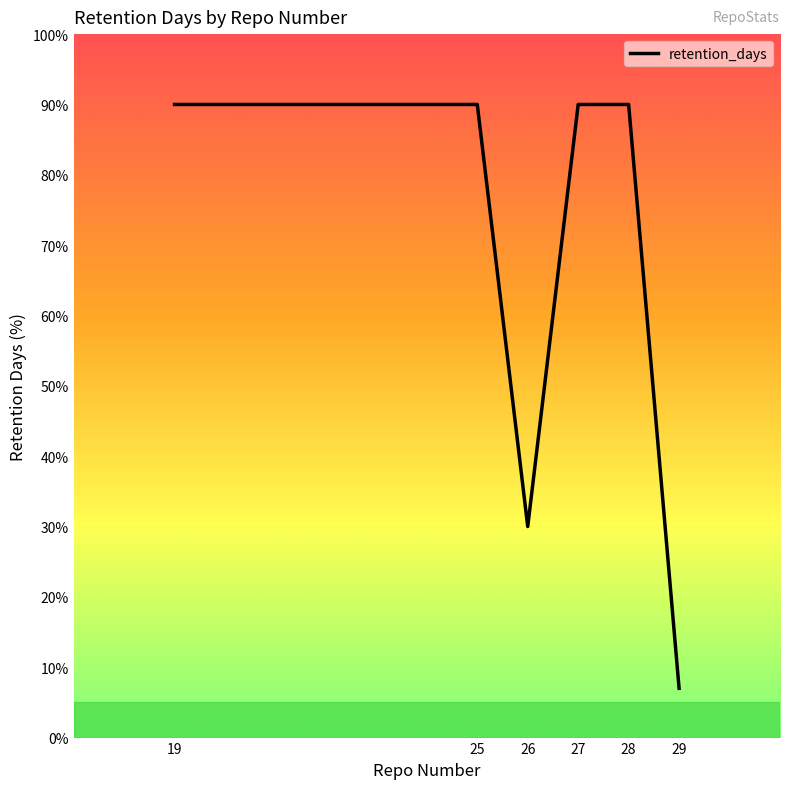

What is the greatest value displayed?

90.0